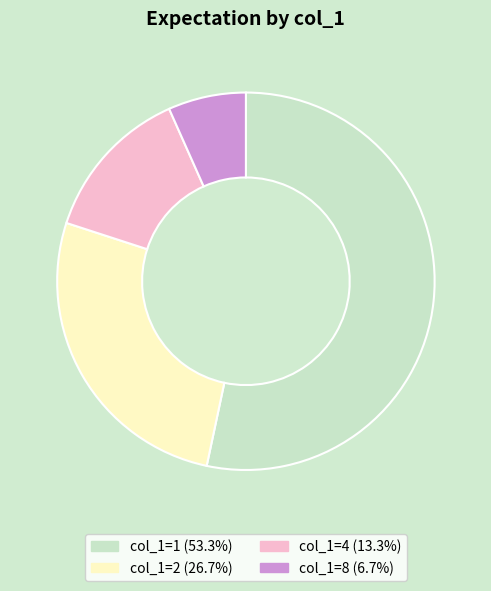

How many slices are in this pie chart?

4